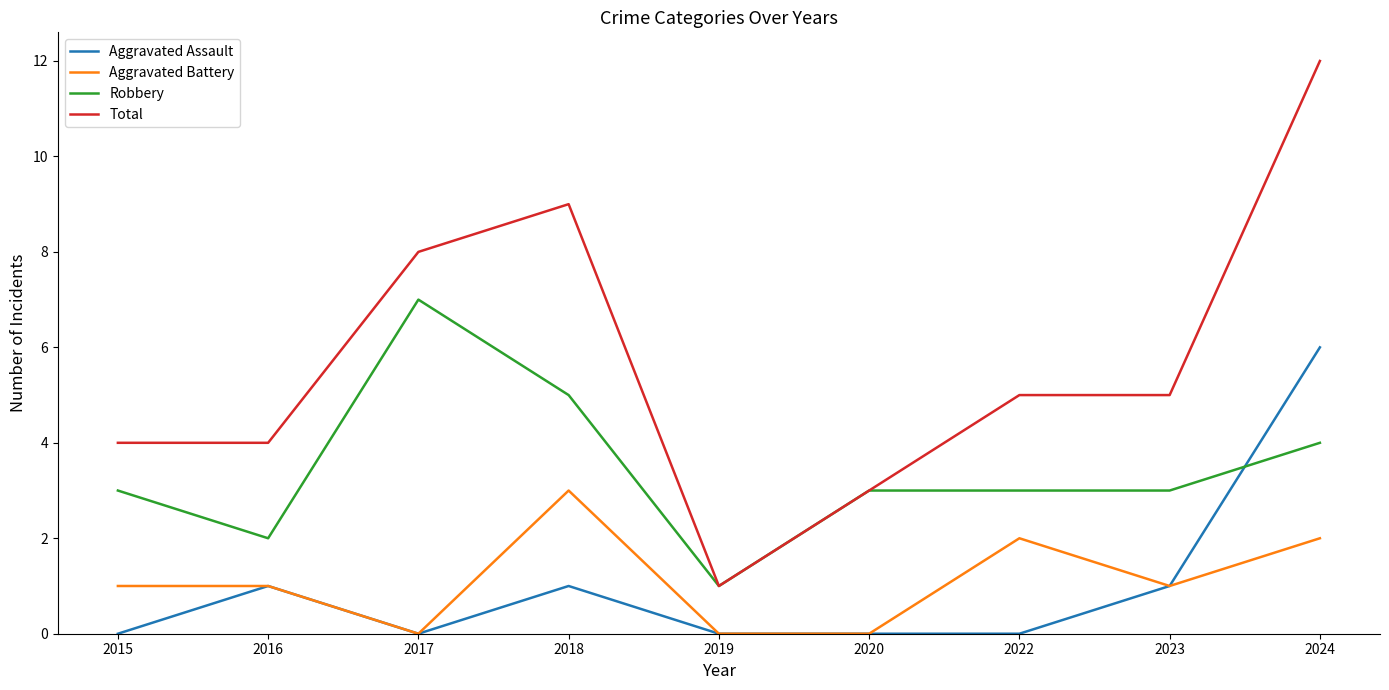

Rank the series at 2018 from lowest to highest value.

Aggravated Assault, Aggravated Battery, Robbery, Total